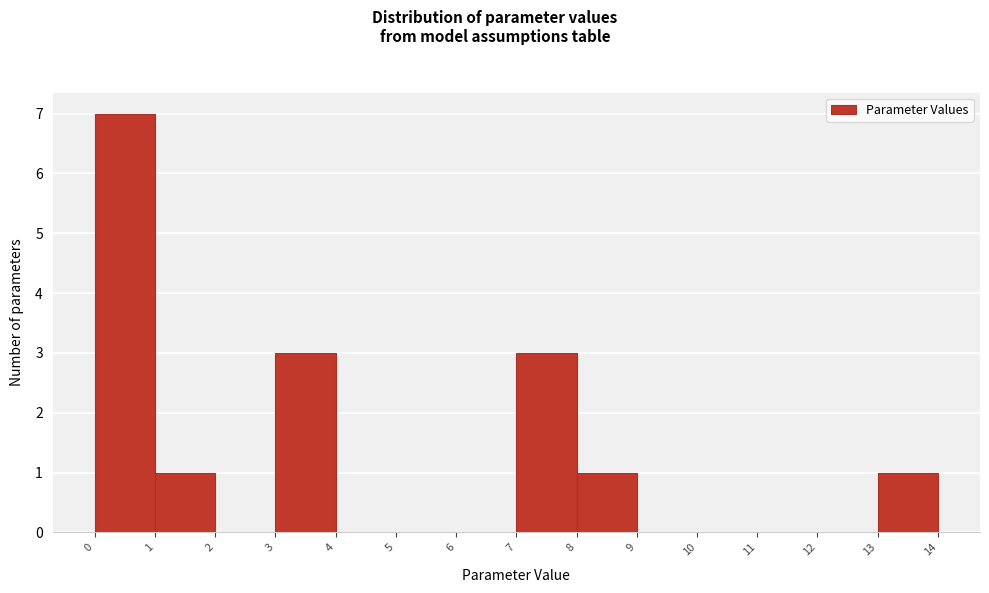

What is the height of the bar covering 1 to 2 on the x-axis? The values are not printed on the chart, so give them approximately, as read against the axis.

1